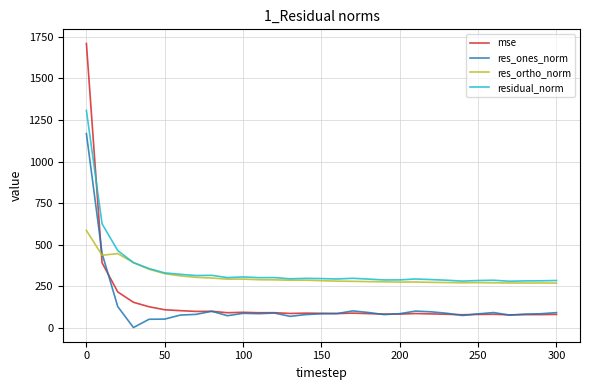

Which series has the largest range (max minus min)?

mse